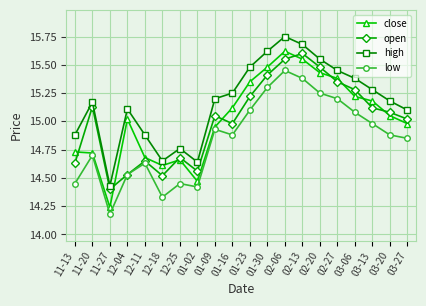

What is the label of the 17th point from the right?

12-04